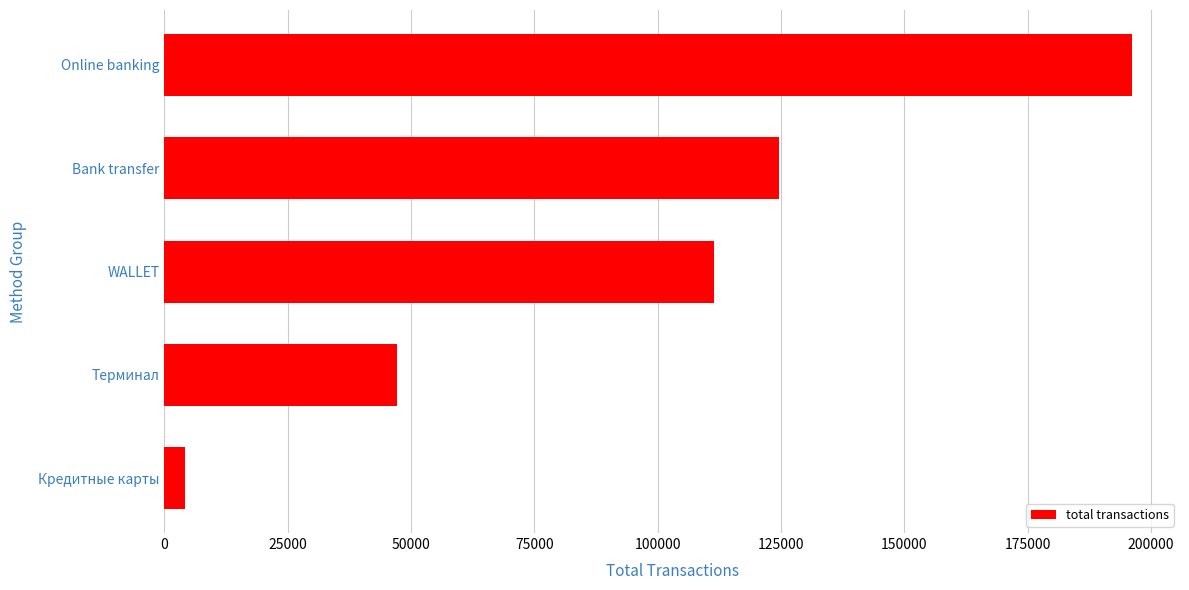

What is the greatest value displayed?

196075